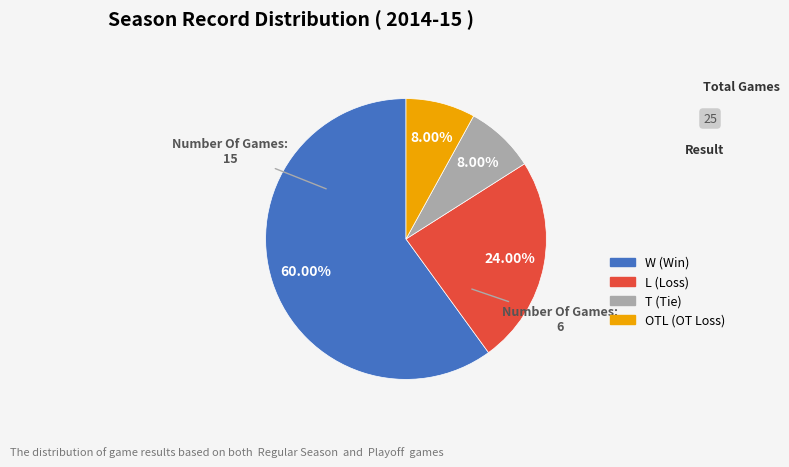

Do T and OTL together represent more than half of the pie?

No